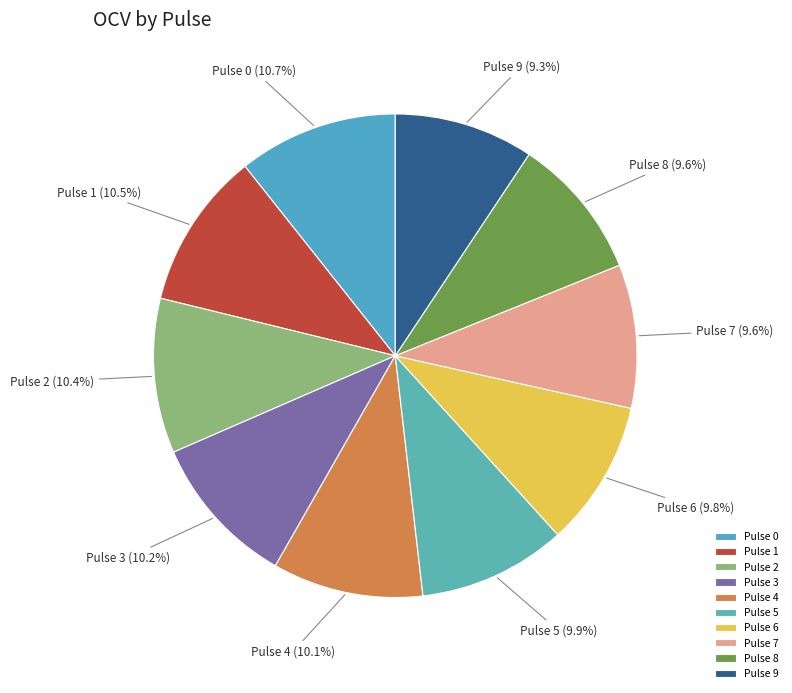

Combined, do Pulse 6 and Pulse 4 account for over 50%?

No